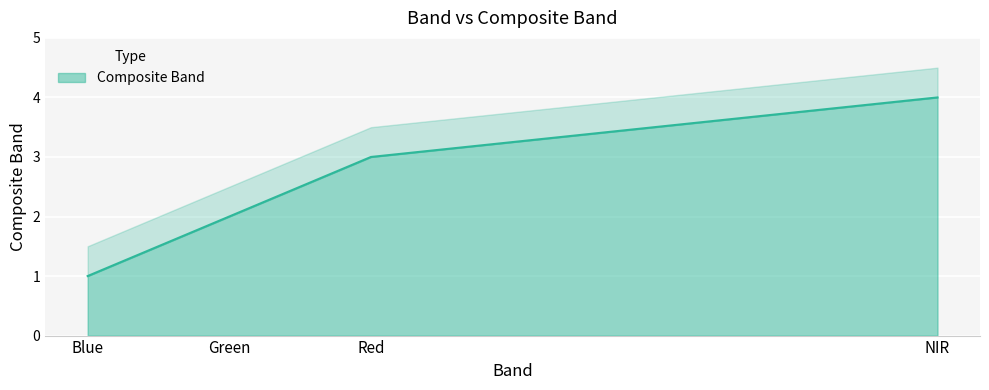

Is it true that the value at Red is 3?

True